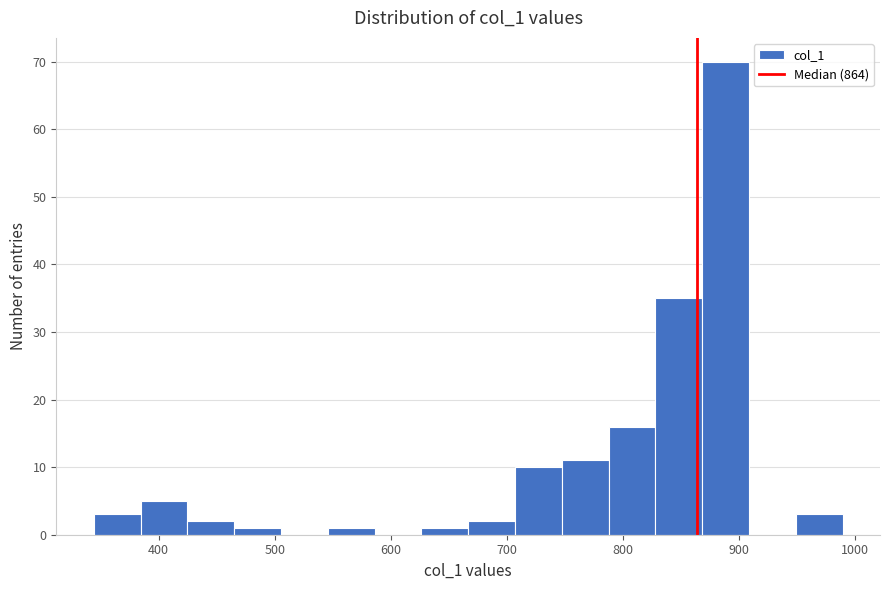

How tall is the bar that spans 670 to 710 on the x-axis? Neither the bar edges nor the heights are printed on the chart, so give them approximately, as read against the axes.

2